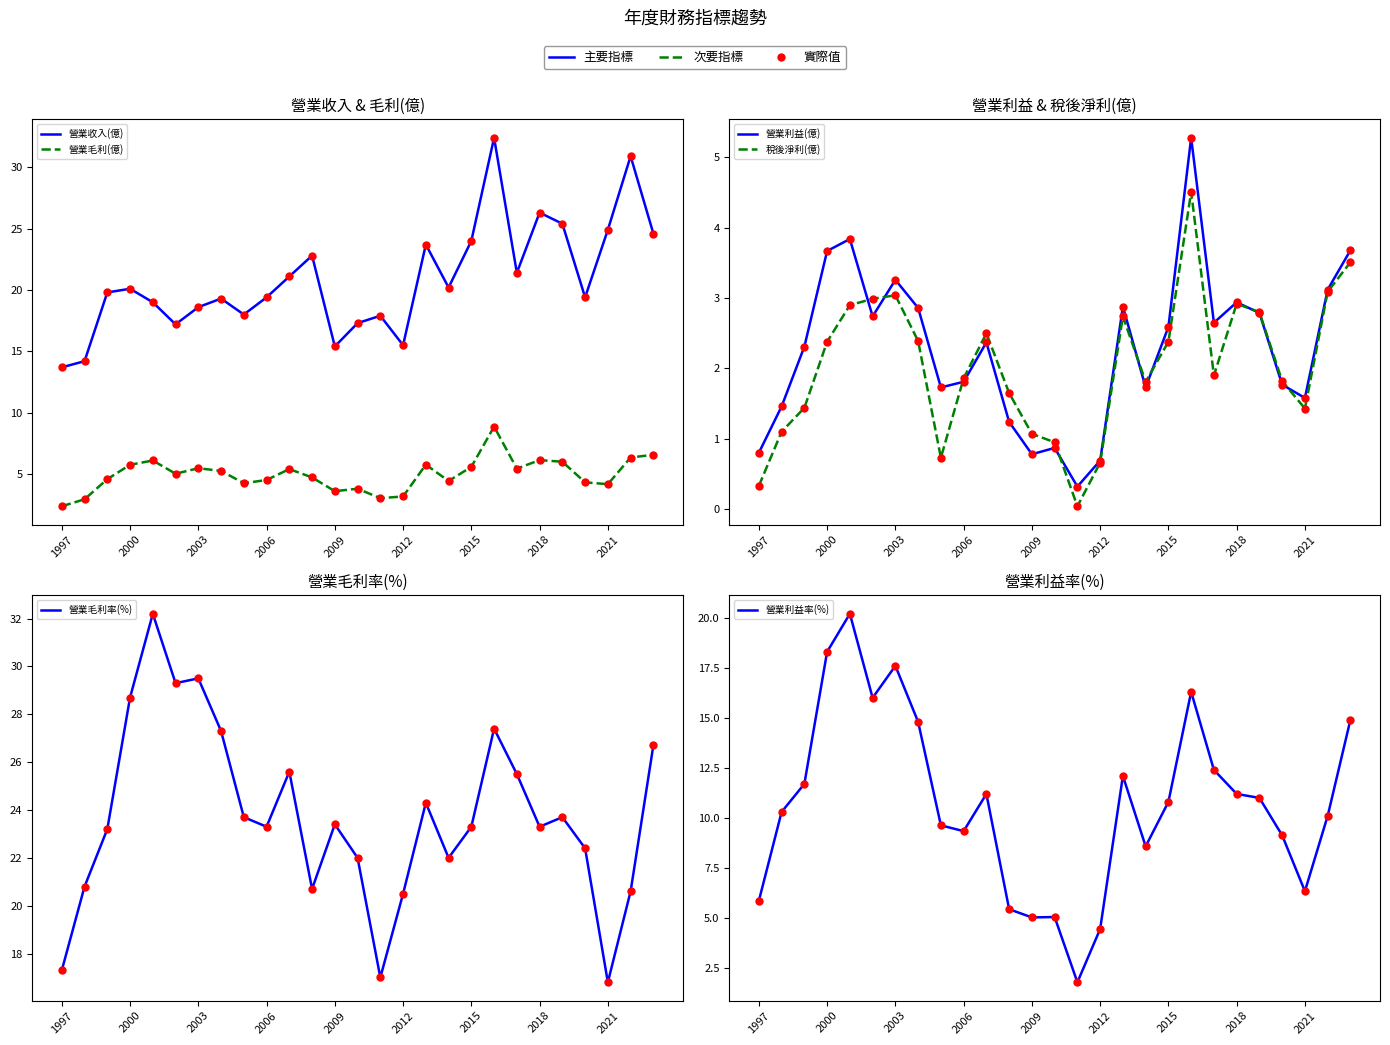

What is the sum of the 營業利益(億) values at 2021 and 22?

4.5